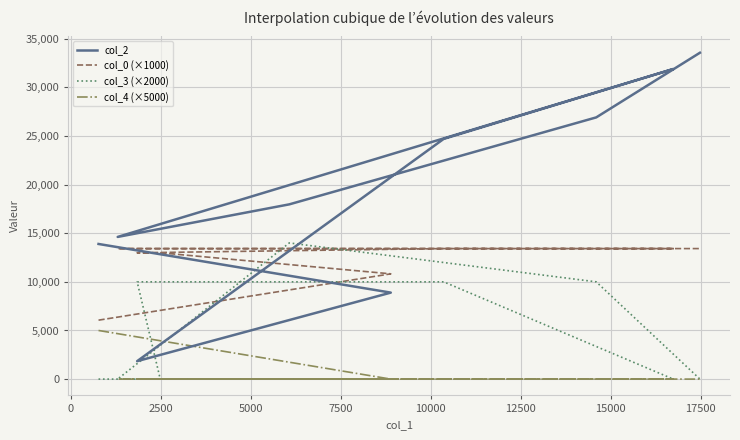

True or false: col_2 and col_4 (×5000) cross at least once.

False